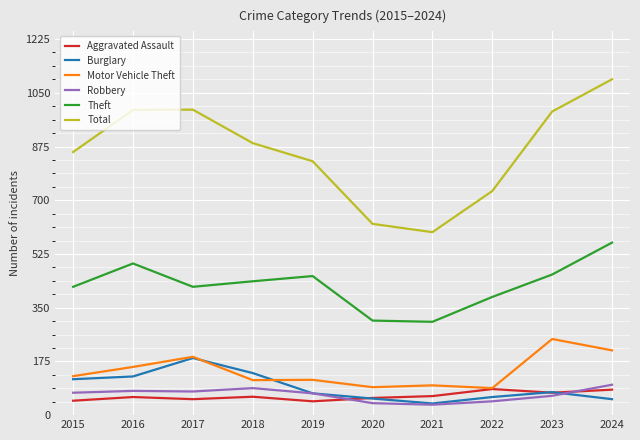

At how many categories does at least one series exceed 1038?

1